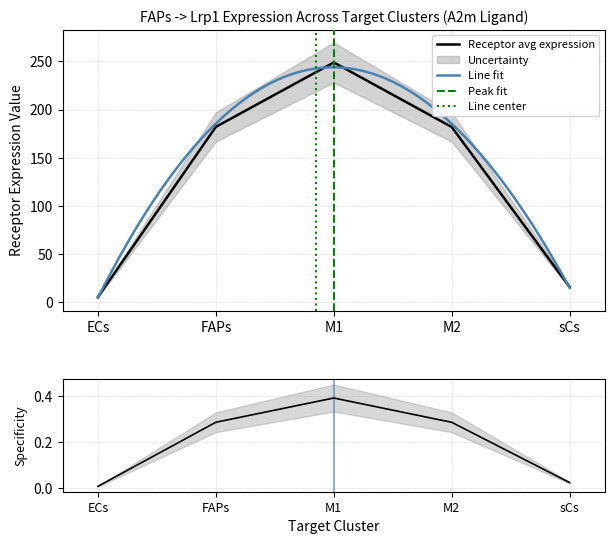

Which series changed the most between ECs and M2?

Receptor average expression value